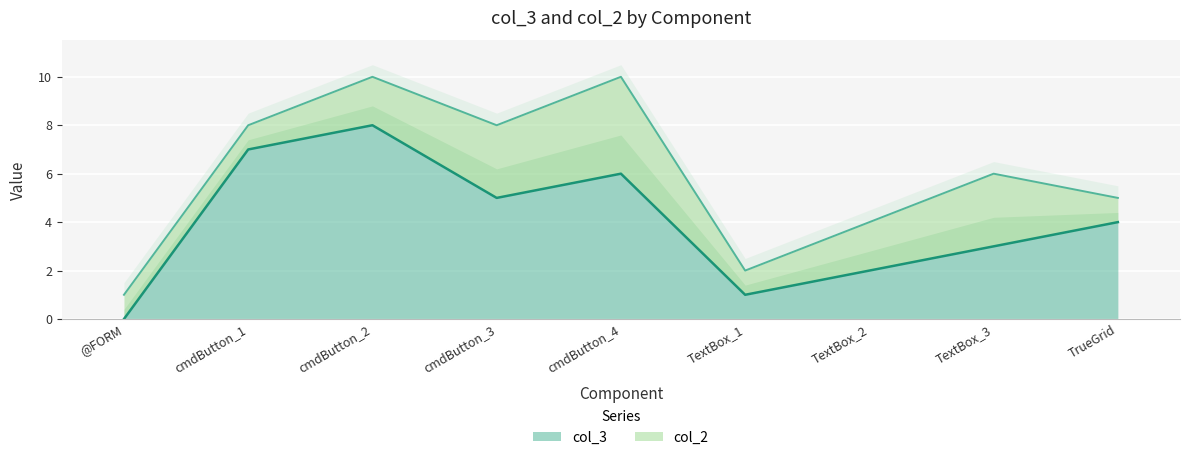

At which category does the chart reach its minimum across all series?

@FORM